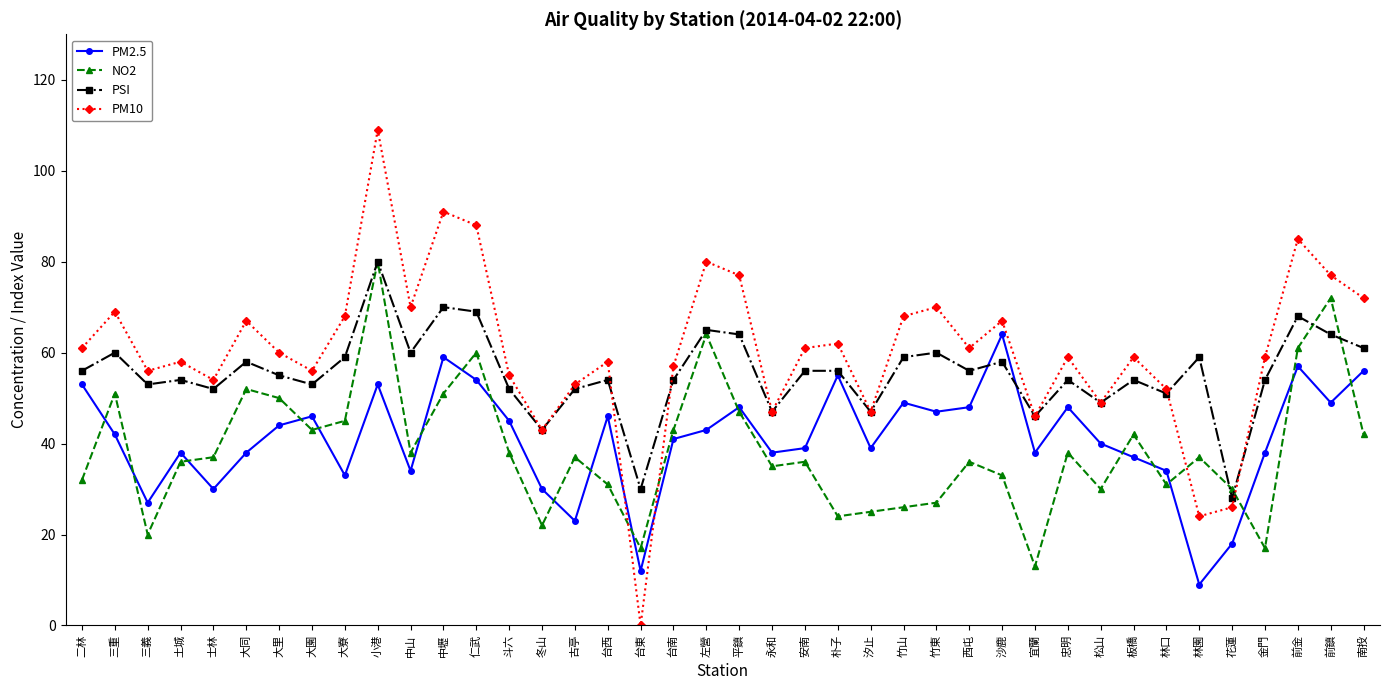

How many interior local valleys does the PM2.5 series have?

12